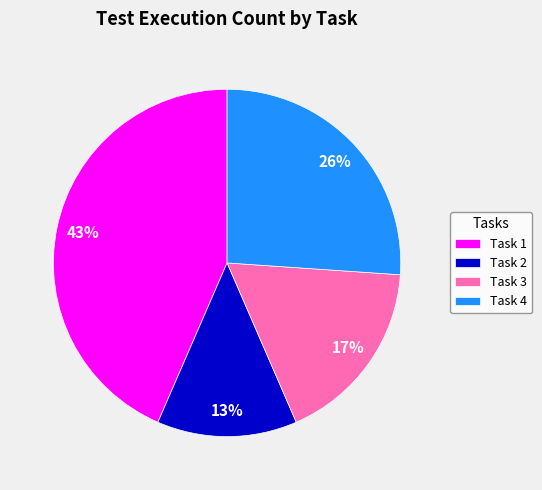

The Task 4 slice represents 34% of the pie. True or false?

False